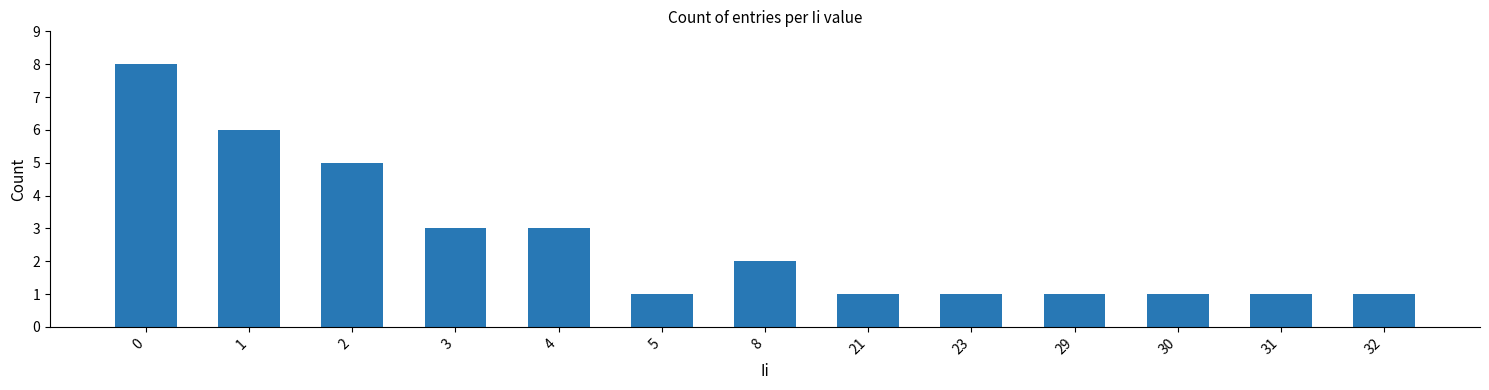

Count the number of data series in this chart.

1